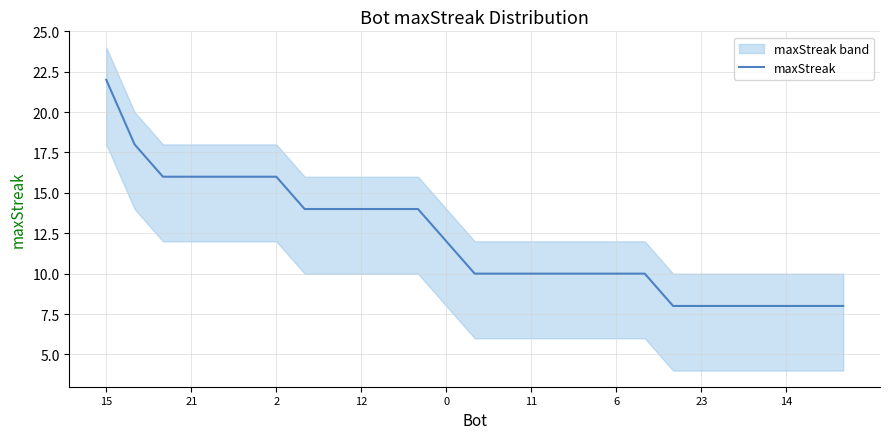

What is the value of the 2nd point from the left?

18